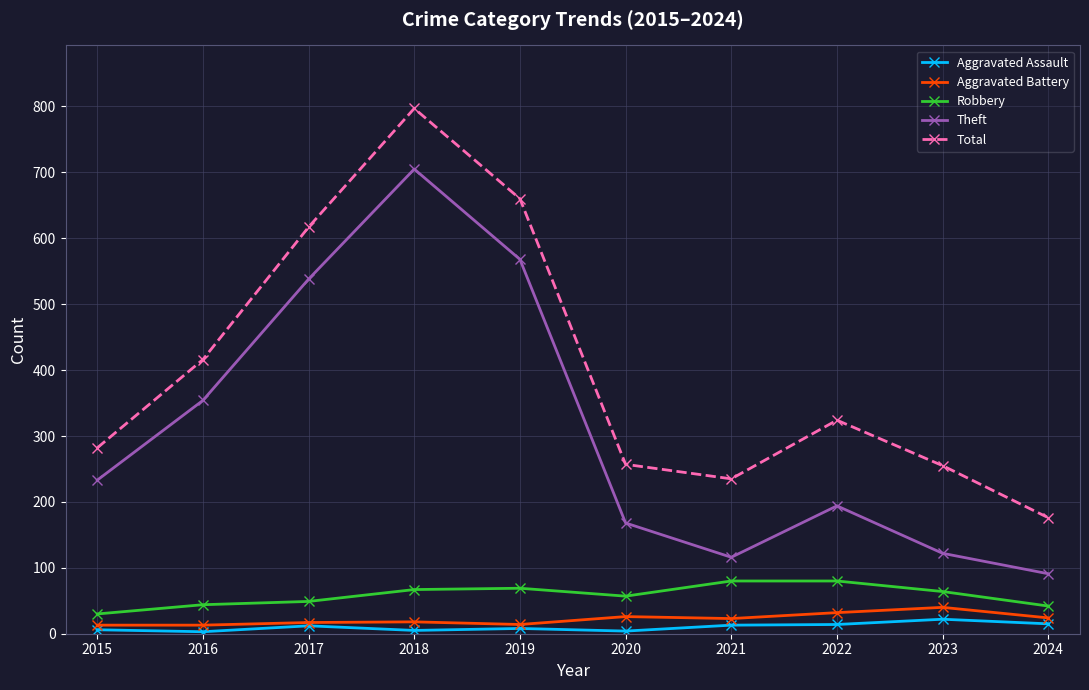

True or false: Robbery and Aggravated Assault cross at least once.

False